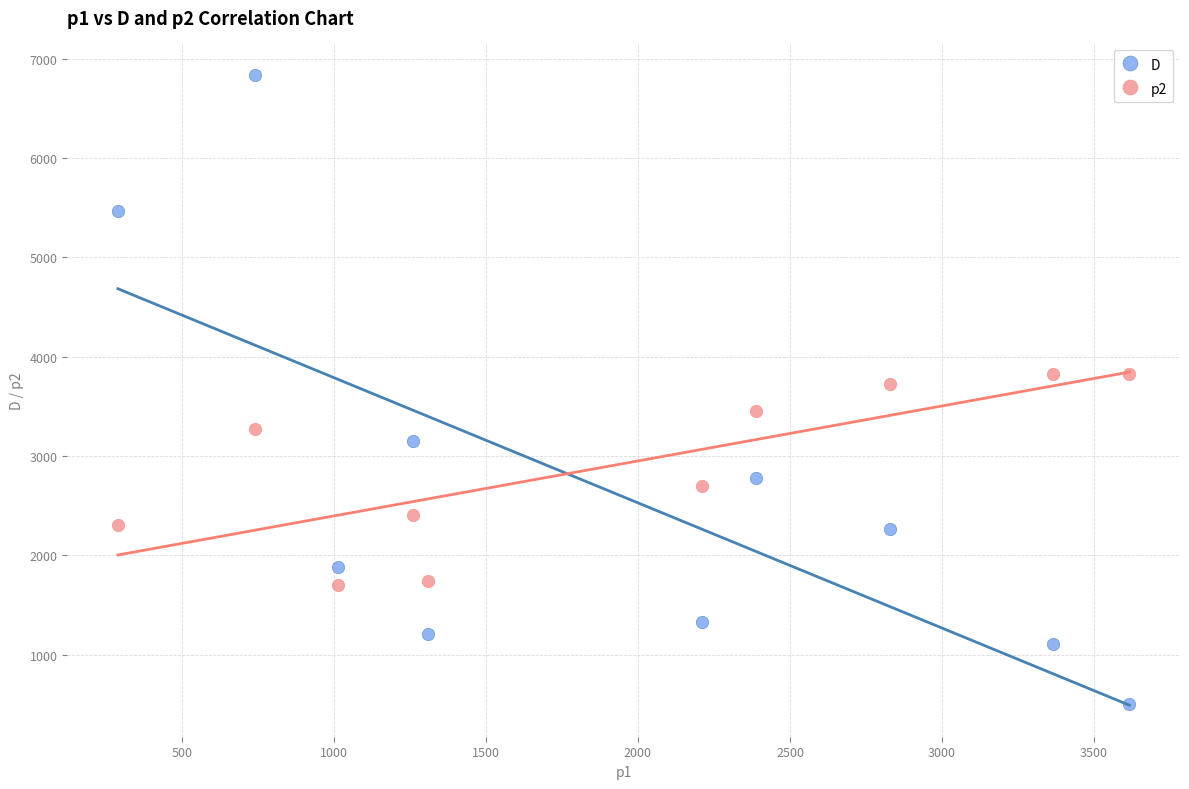

What are all the series names shown in the legend?

D, p2